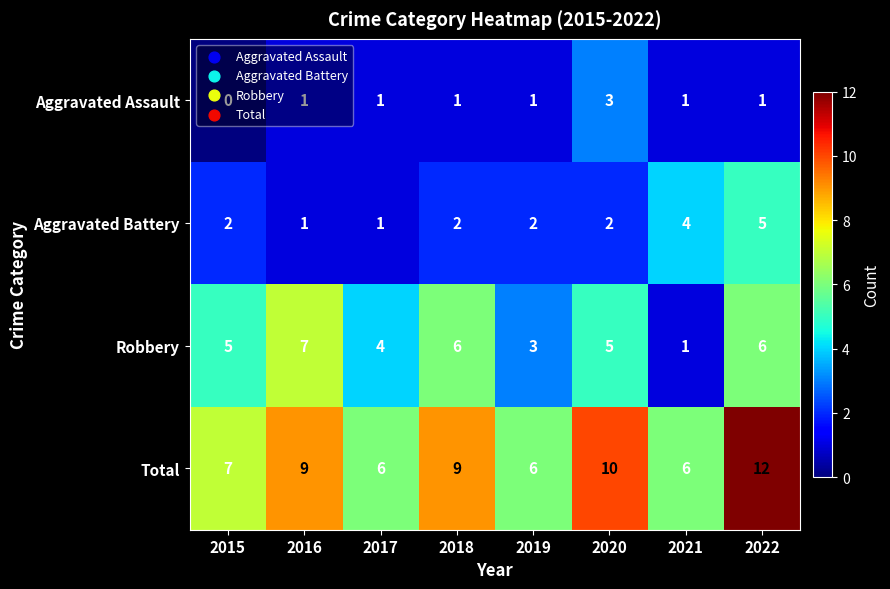

At which label is Robbery closest to 4?

2017